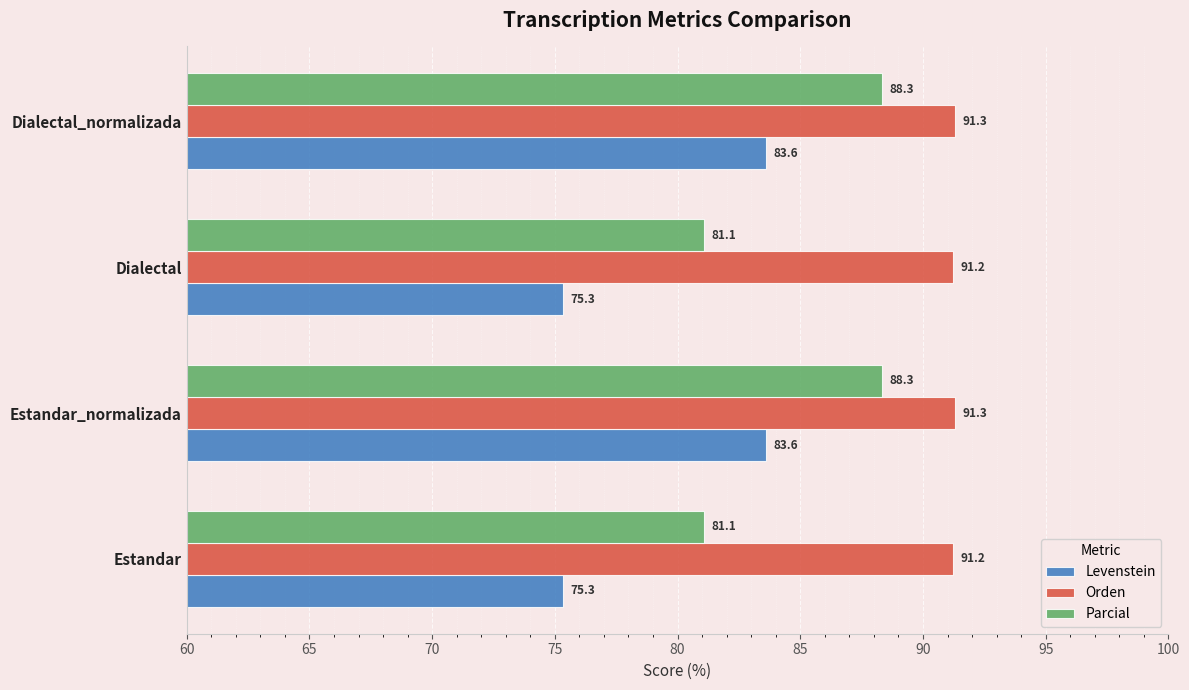

The Parcial series shows 121.1 at Dialectal. True or false?

False